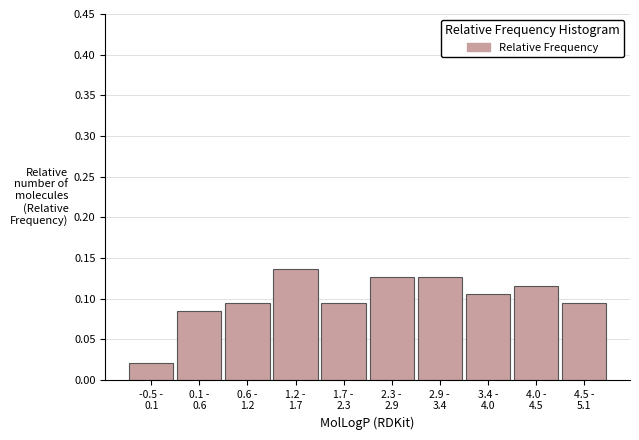

Count the number of data series in this chart.

1